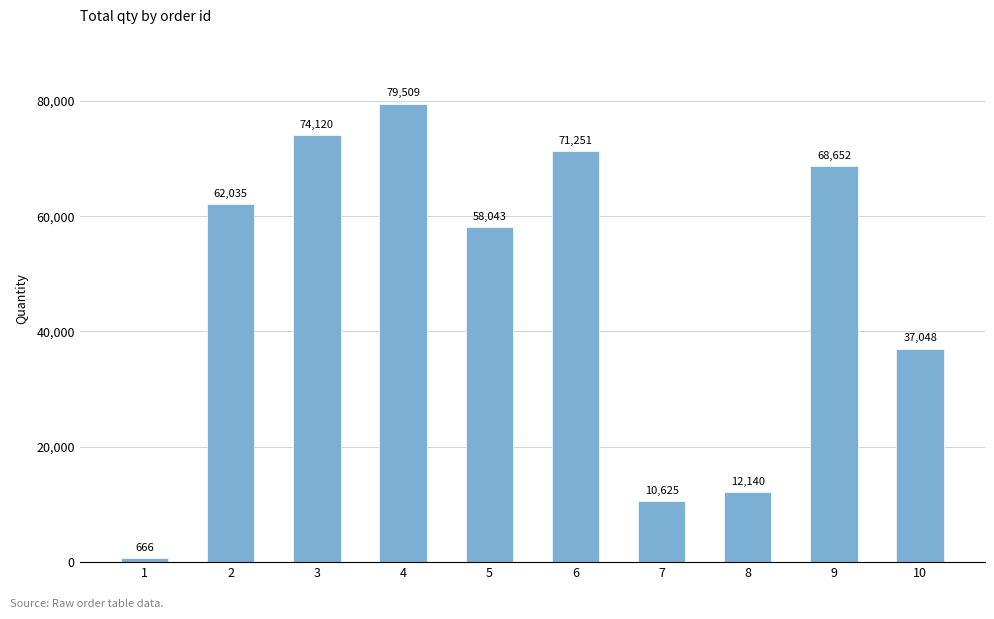

Where is the data nearest to the value 40087?

10